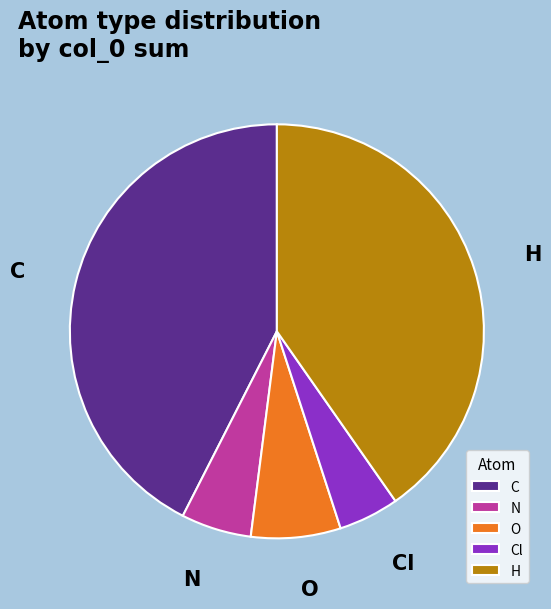

Combined, do O and H account for over 50%?

No